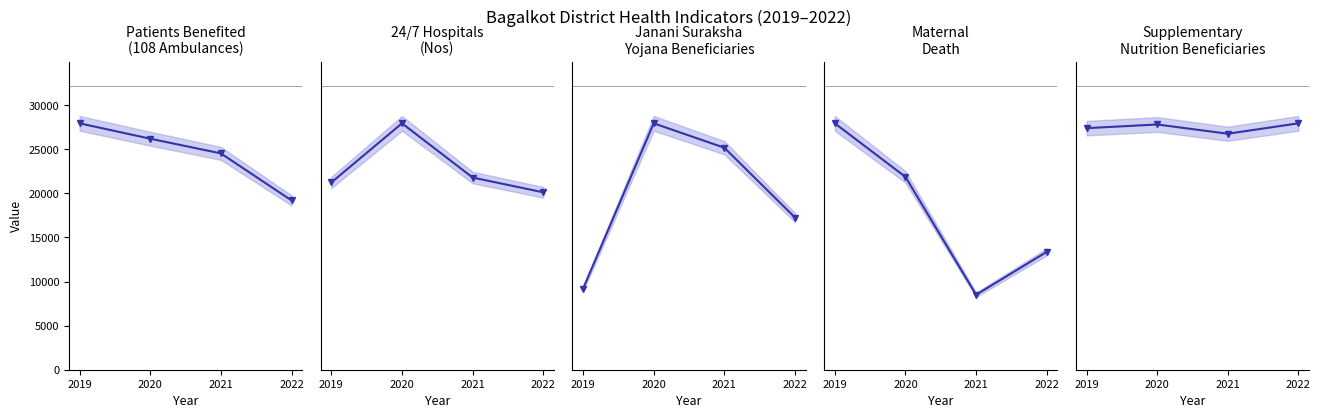

How many data points in Maternal
Death are less than 18?

2